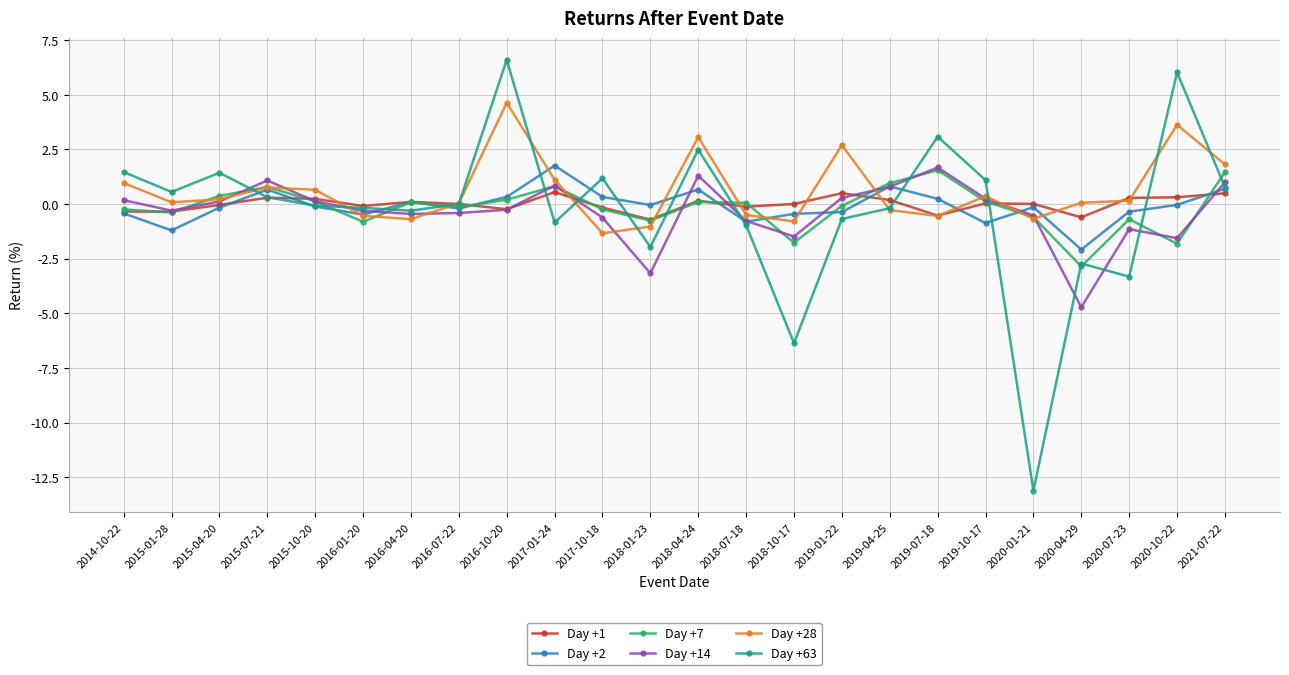

The Day +28 series shows -0.5 at 2016-01-20. True or false?

True